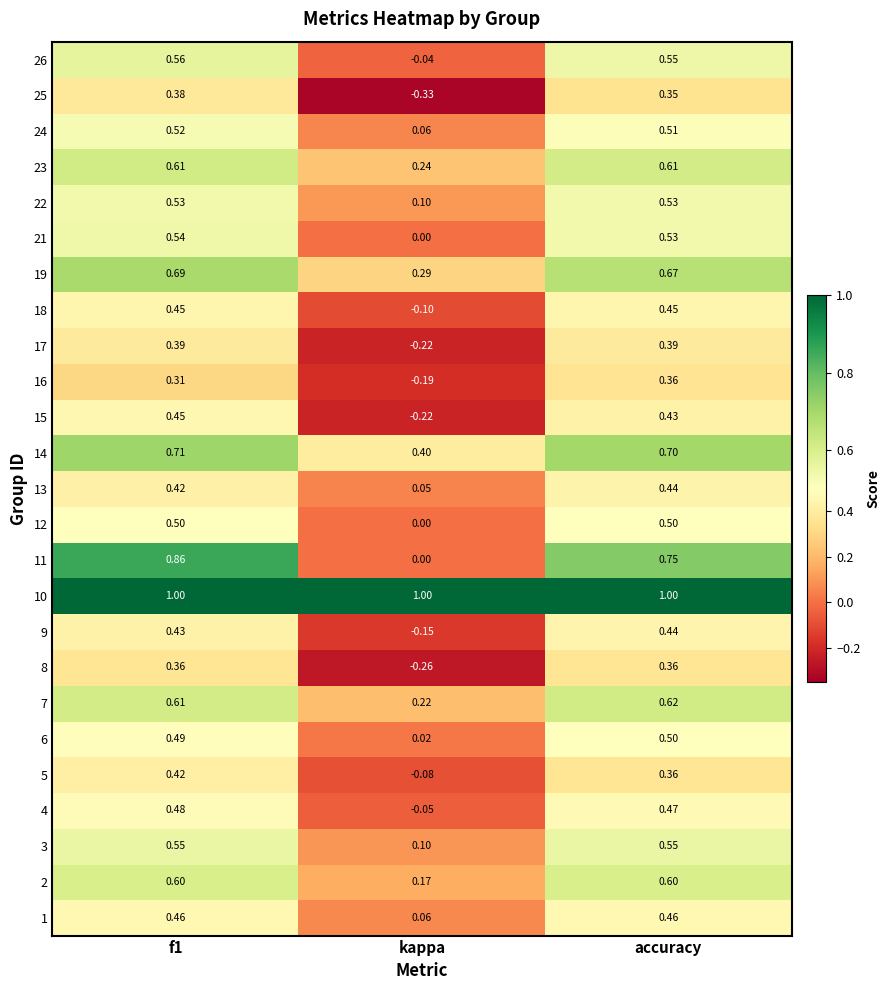

Is the value of 2 at kappa greater than the value of 4 at kappa?

Yes